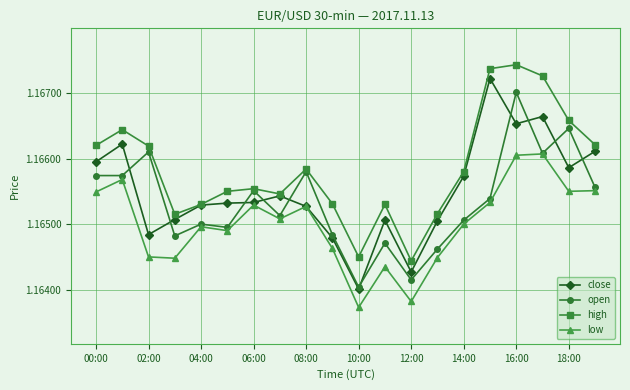

How many times do close and open cross each other?

10